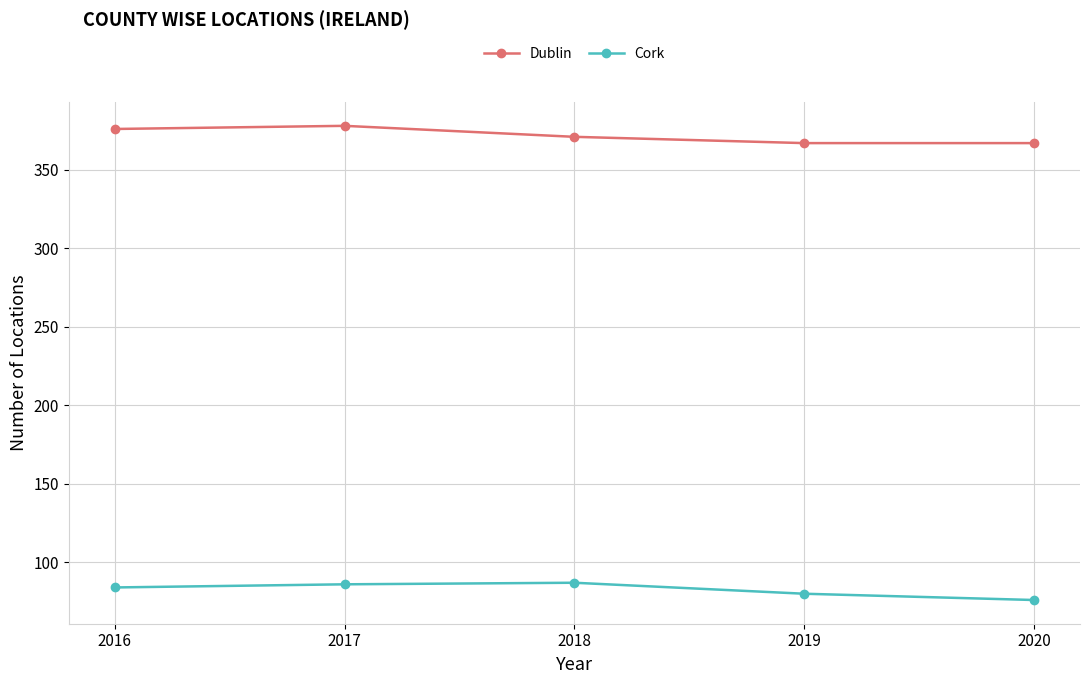

True or false: Dublin has a value of 367 at 2019.

True